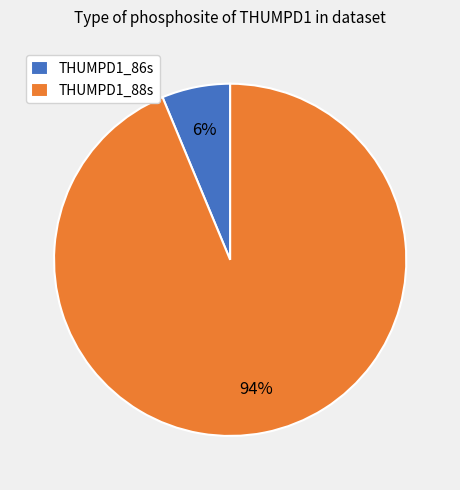

Between THUMPD1_86s and THUMPD1_88s, which is larger?

THUMPD1_88s